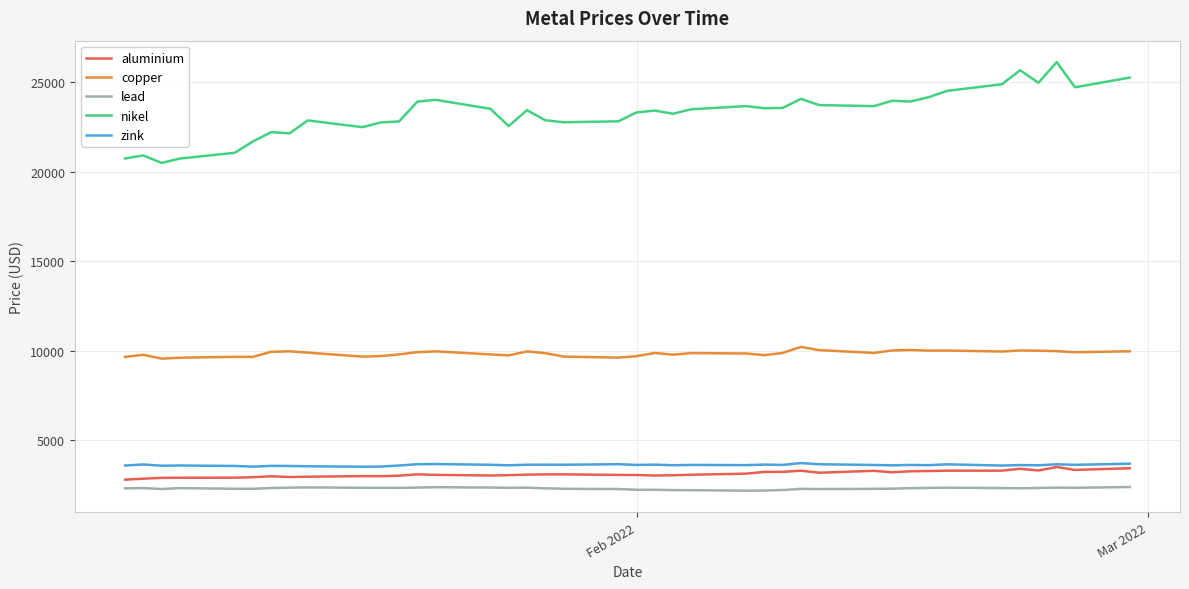

What is the minimum value shown in the chart?

2199.0